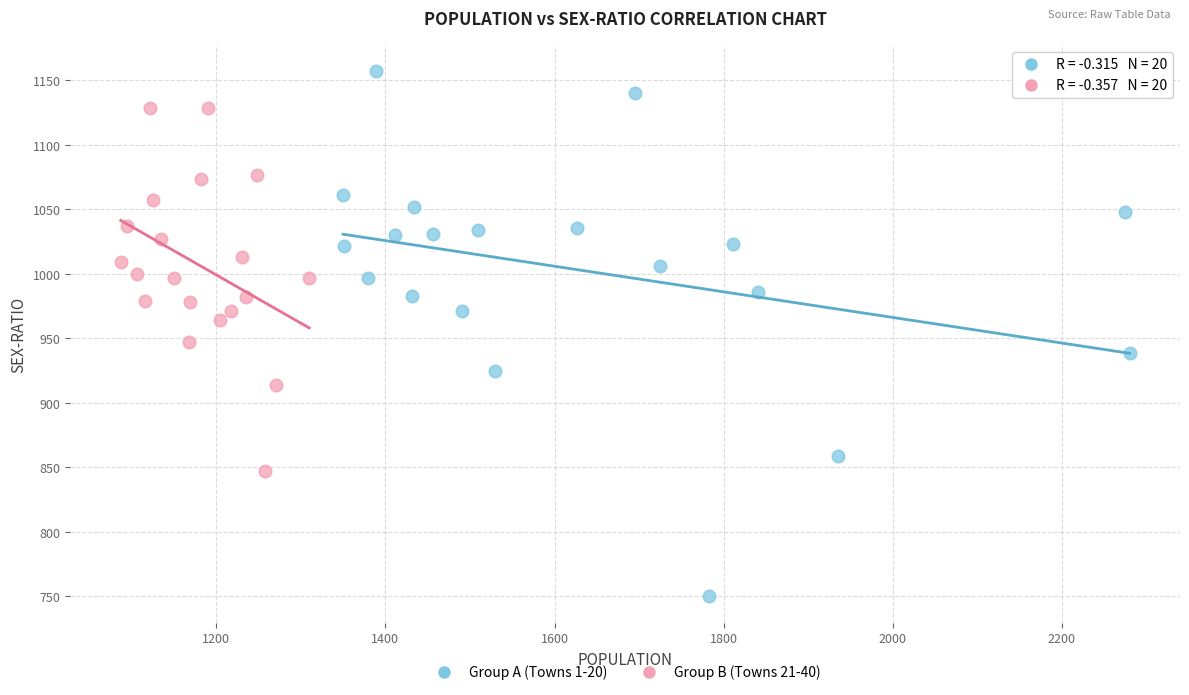

Which series has the widest spread of Y values?

Group A (Towns 1-20)